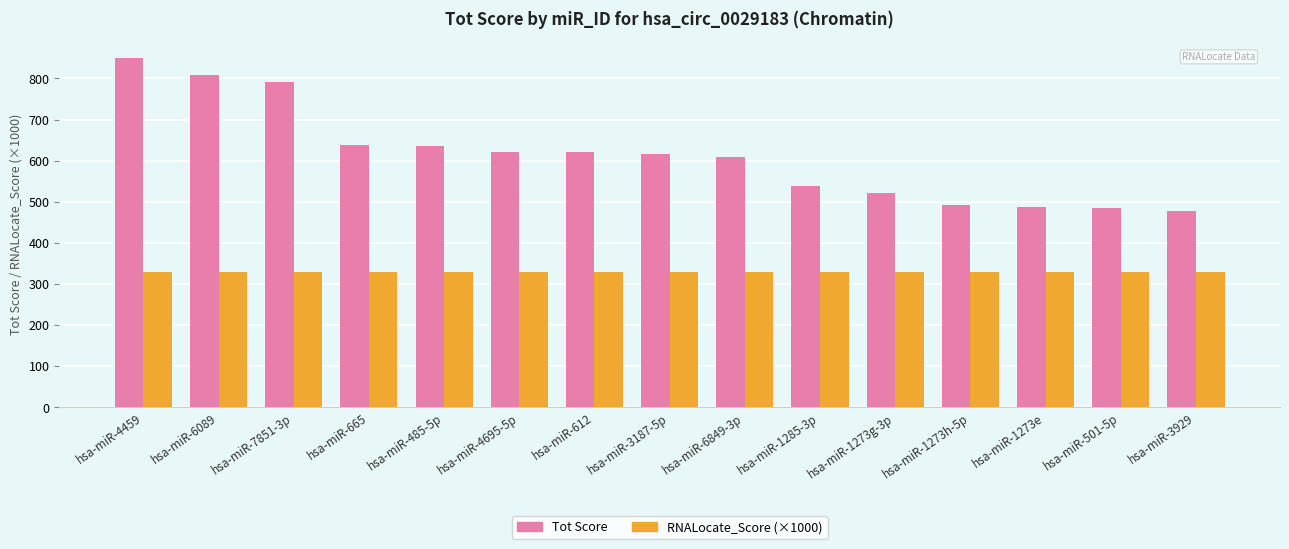

True or false: Tot Score has a value of 478.0 at hsa-miR-3929.

True